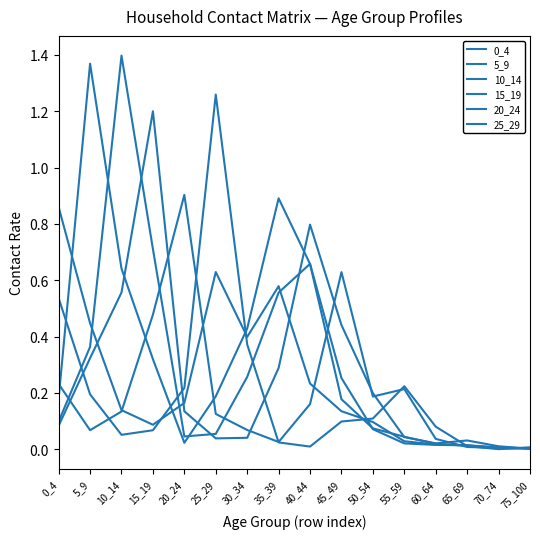

Does the chart have visible grid lines?

No